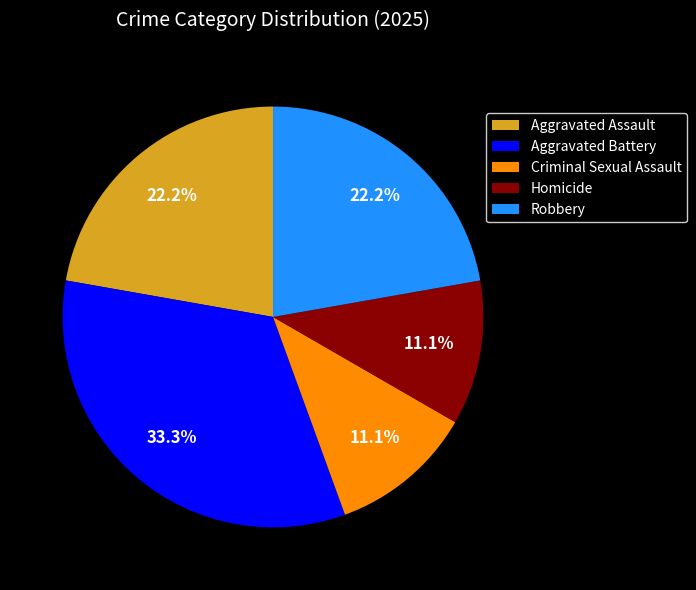

The Criminal Sexual Assault slice represents 11% of the pie. True or false?

True